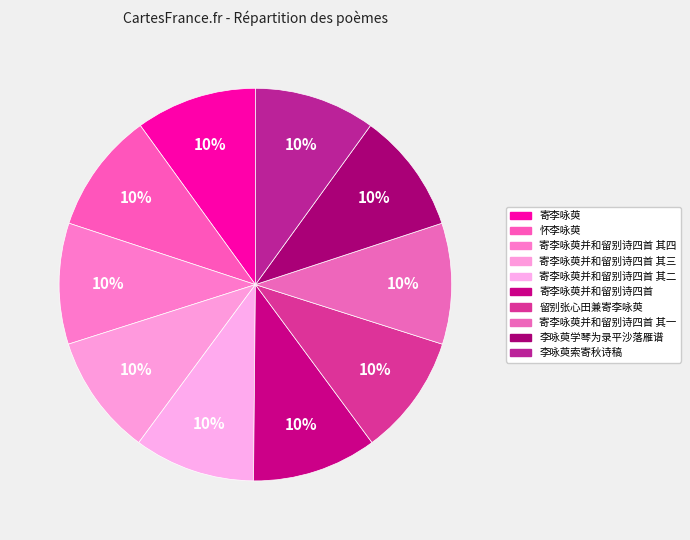

Which has a higher value, 怀李咏萸 or 寄李咏萸?

寄李咏萸